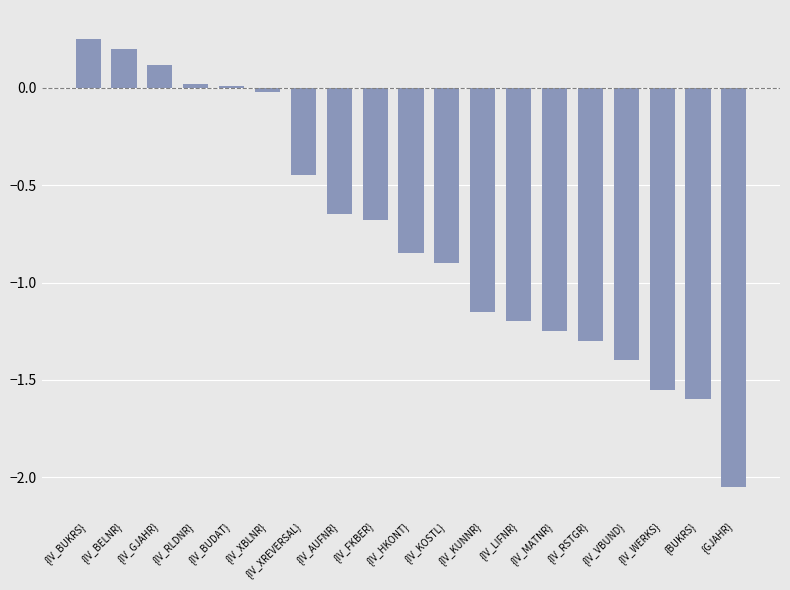

The value at {IV_WERKS} is -1.6. True or false?

True